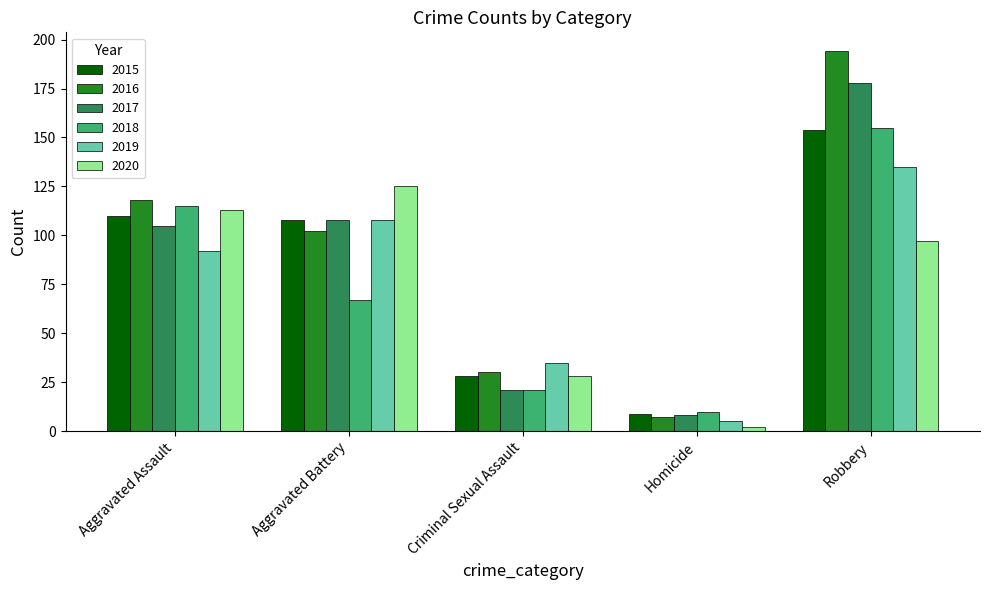

How many values in the 2015 series are below 108?

2